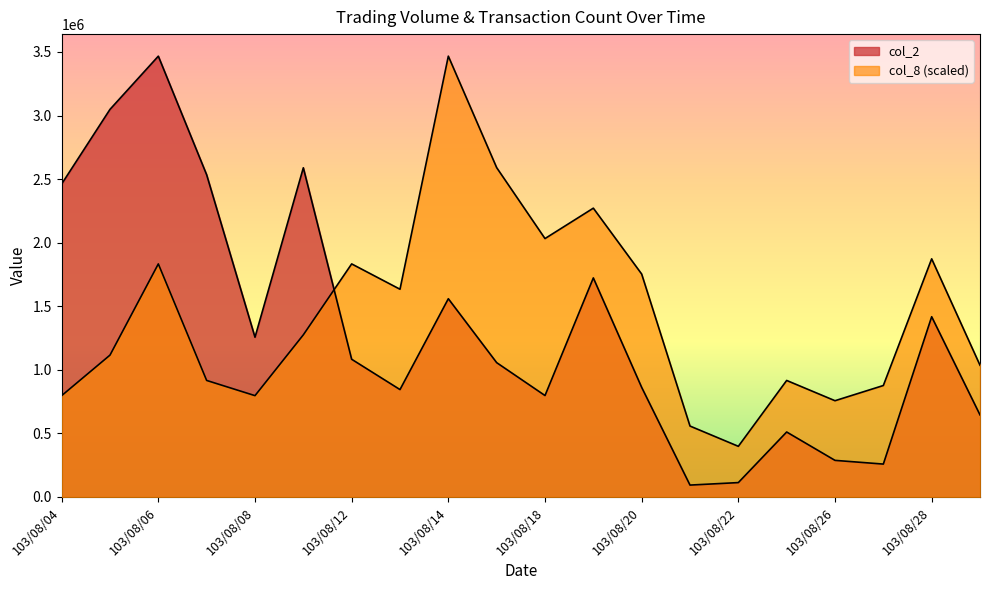

In col_2, how many points are higher than both neighbors (excluding endpoints)?

6